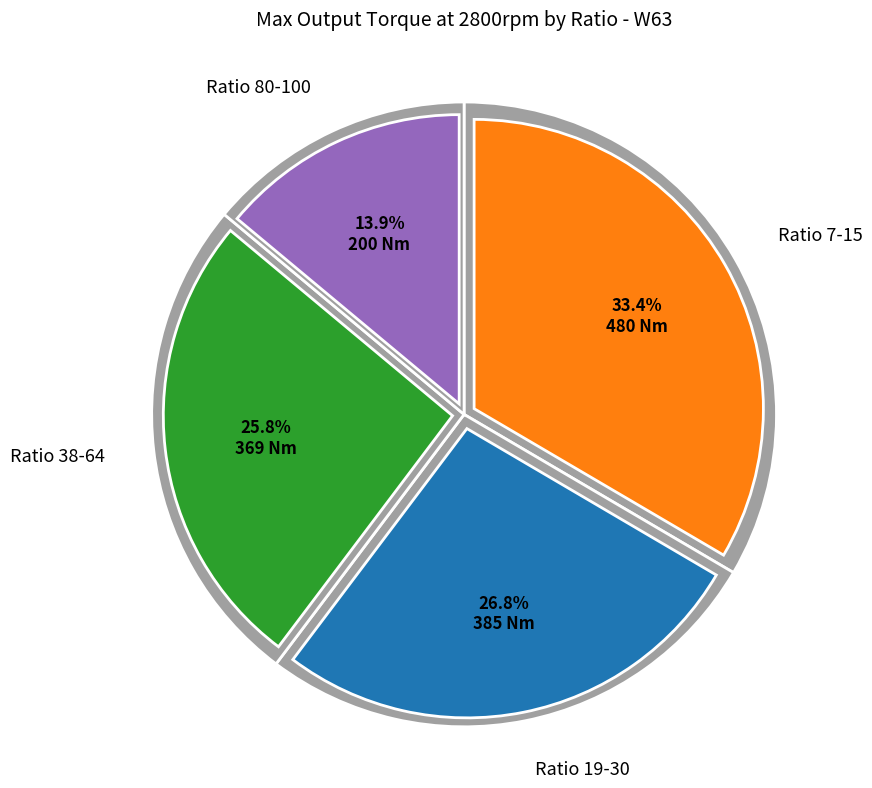

Does any single category account for the majority?

No